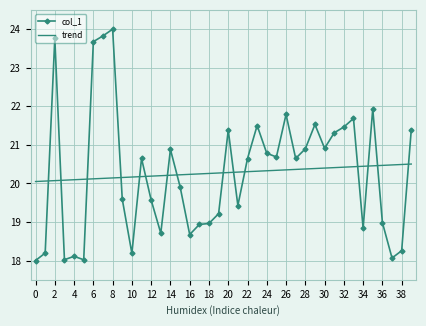

Which series ends up on top after the final intersection of col_1 and trend?

col_1